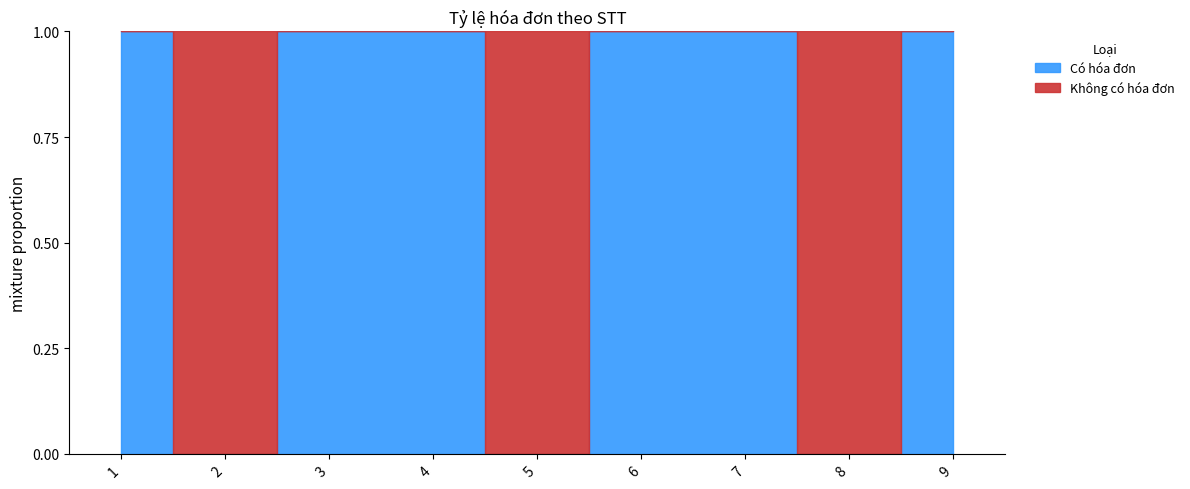

What is the difference between the maximum and minimum values in the Không có hóa đơn series?

1